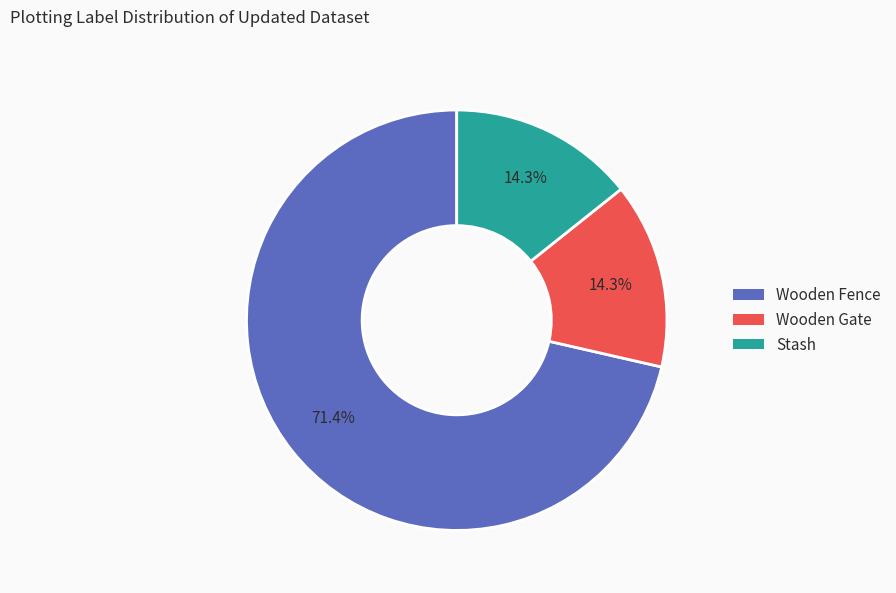

To the nearest percent, what percentage of the pie is Wooden Gate?

14%